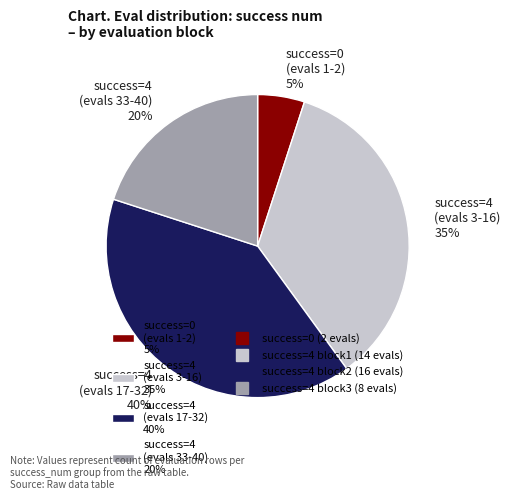

Rank the categories by value from lowest to highest.

success=0 (evals 1-2) 5%, success=4 (evals 33-40) 20%, success=4 (evals 3-16) 35%, success=4 (evals 17-32) 40%